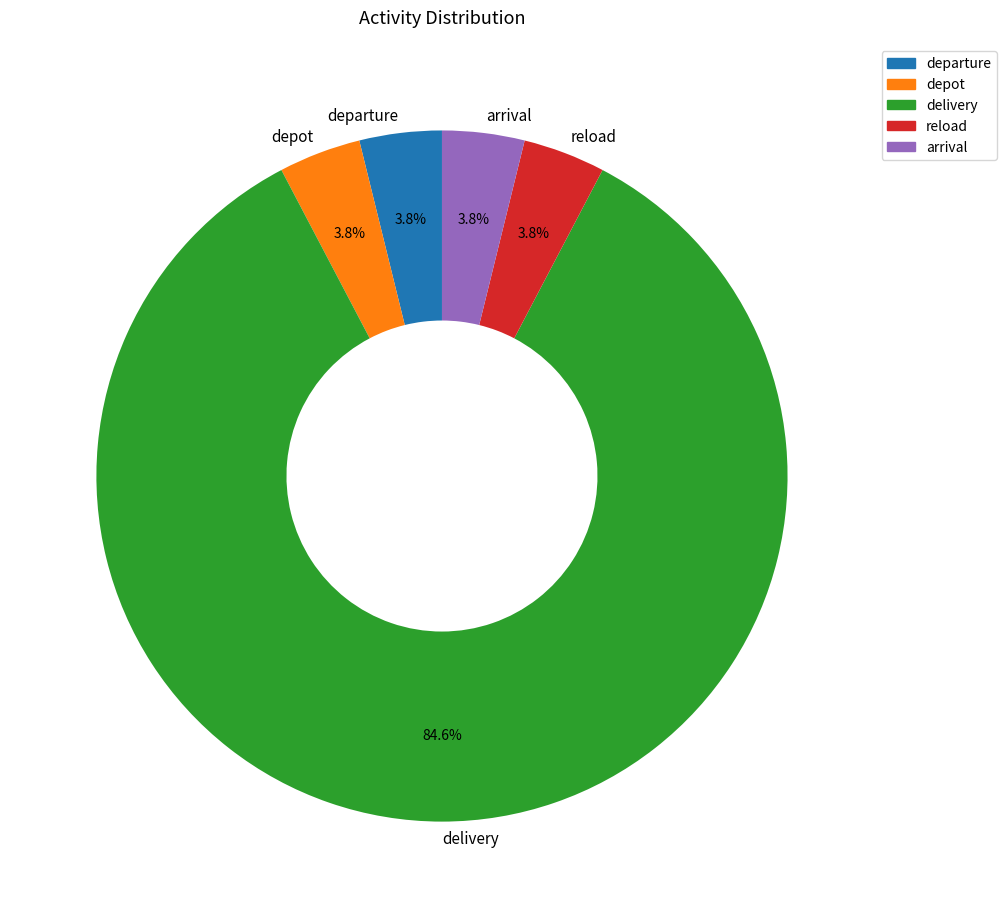

Count the number of slices in the pie.

5